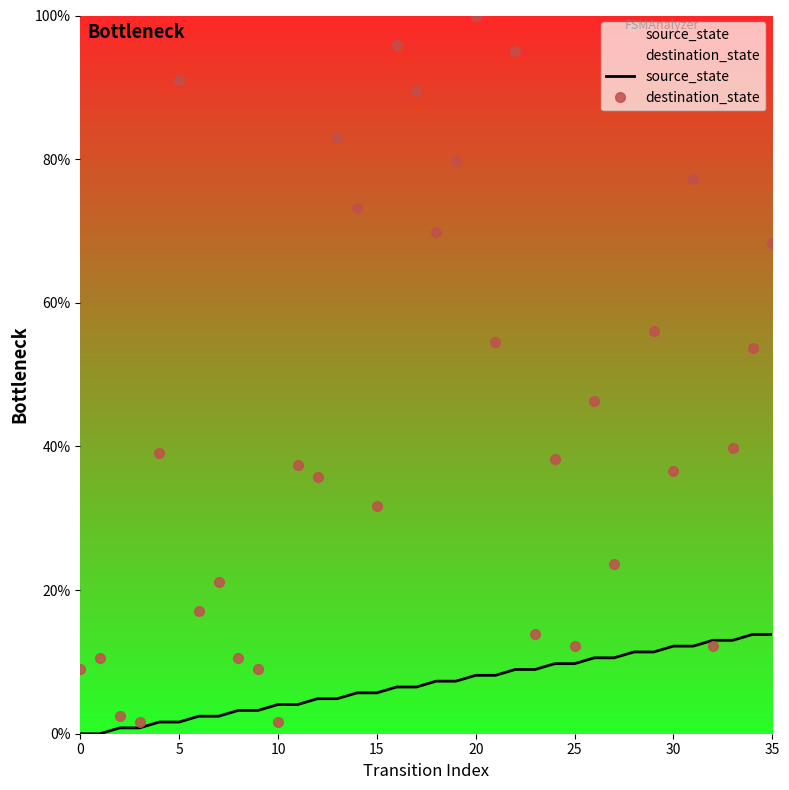

At how many categories does at least one series exceed 24?

23